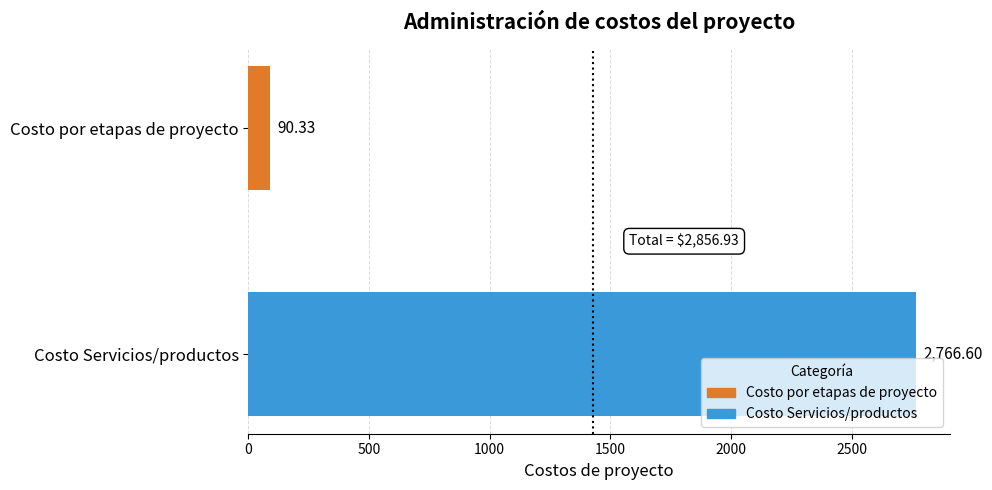

Where is the data nearest to the value 1428?

Costo por etapas de proyecto